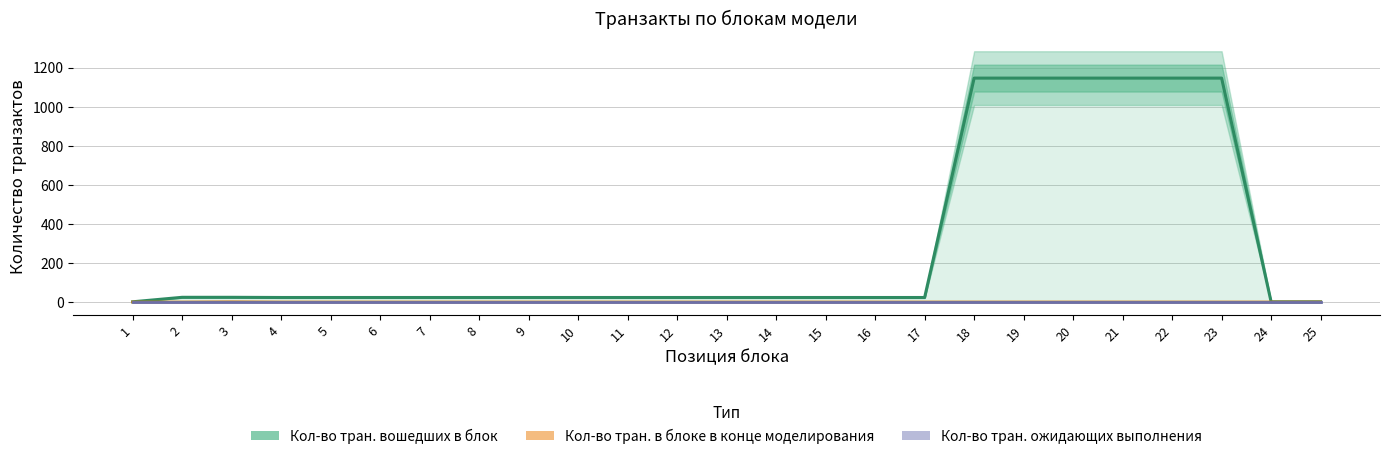

At how many categories does at least one series exceed 617?

6